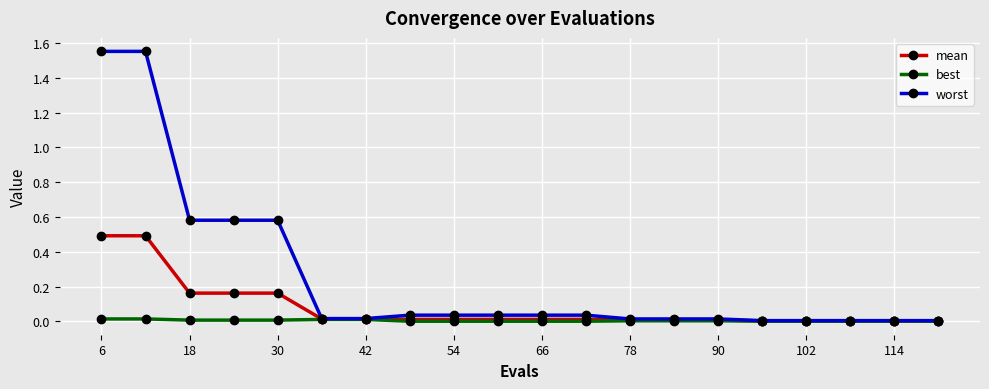

List the series in order of their peak value, lowest first.

best, mean, worst